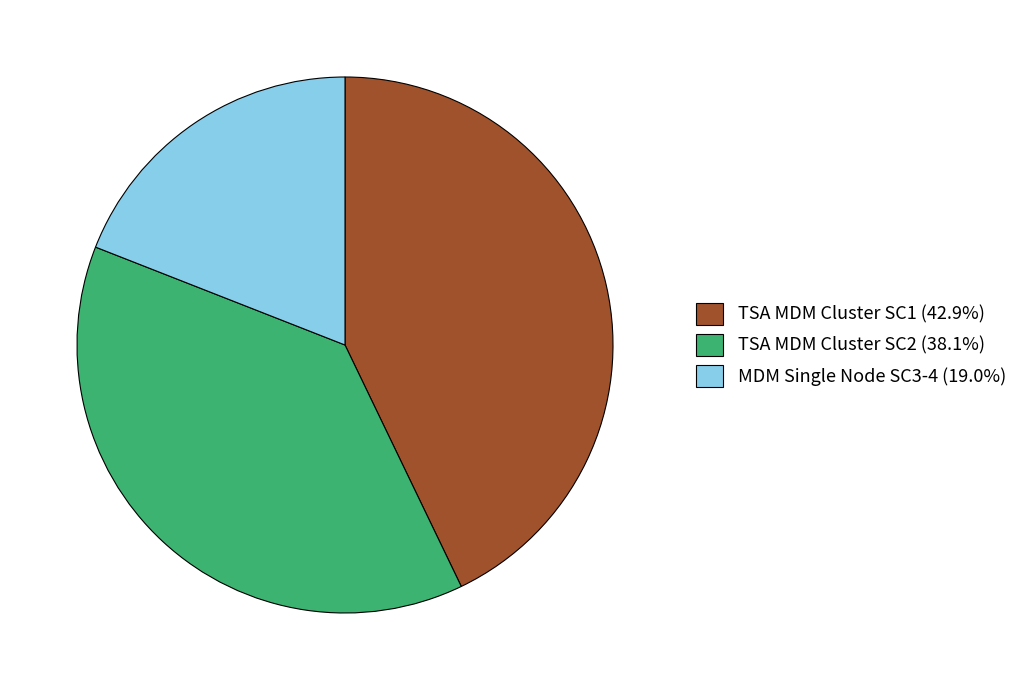

Which has a higher value, TSA MDM Cluster SC1 or TSA MDM Cluster SC2?

TSA MDM Cluster SC1